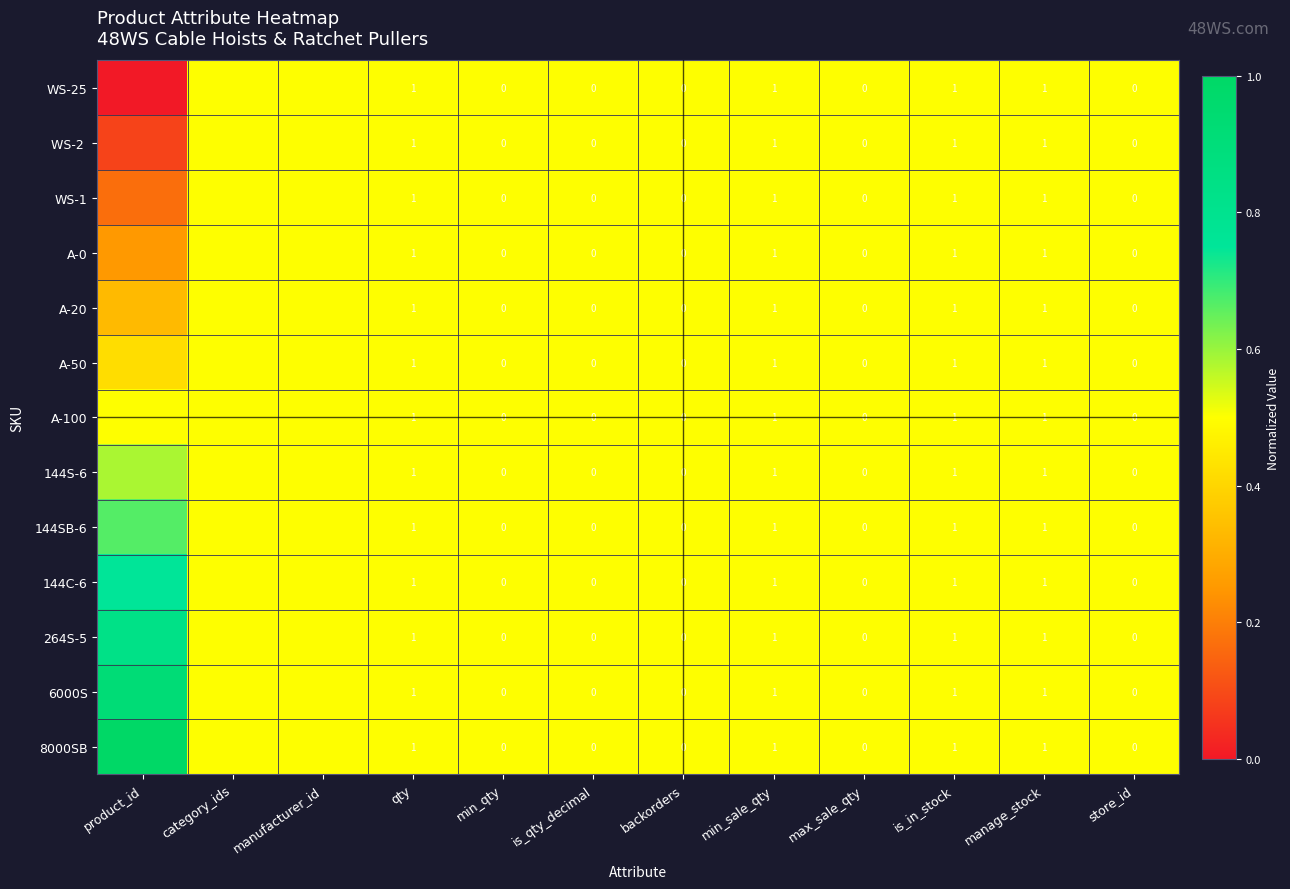

Is the value of A-50 at backorders greater than the value of 144C-6 at manage_stock?

No